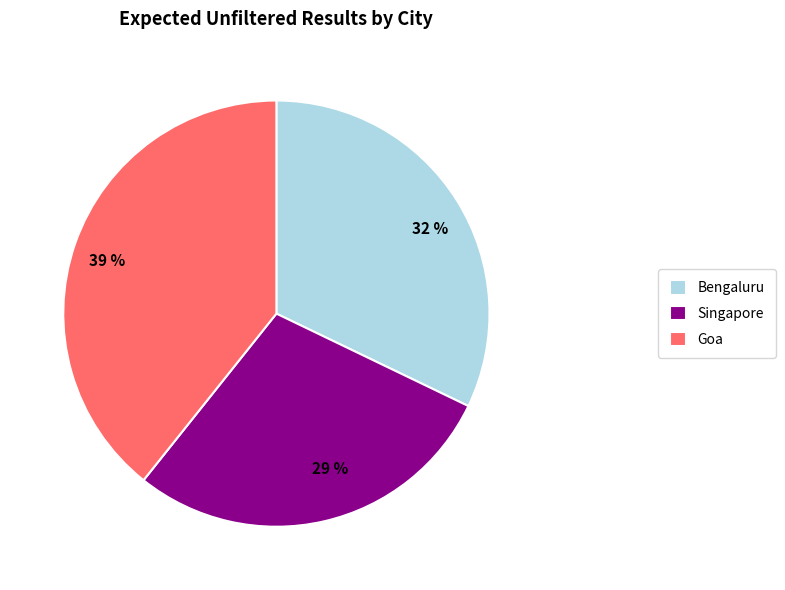

The Goa slice represents 39% of the pie. True or false?

True